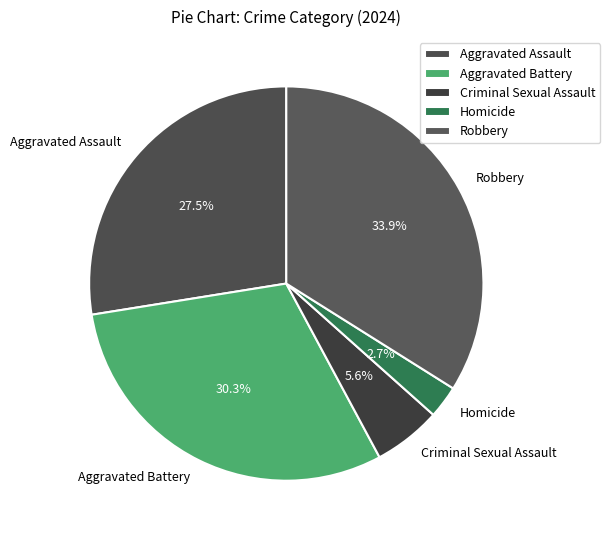

Is there any slice that represents more than half of the pie?

No